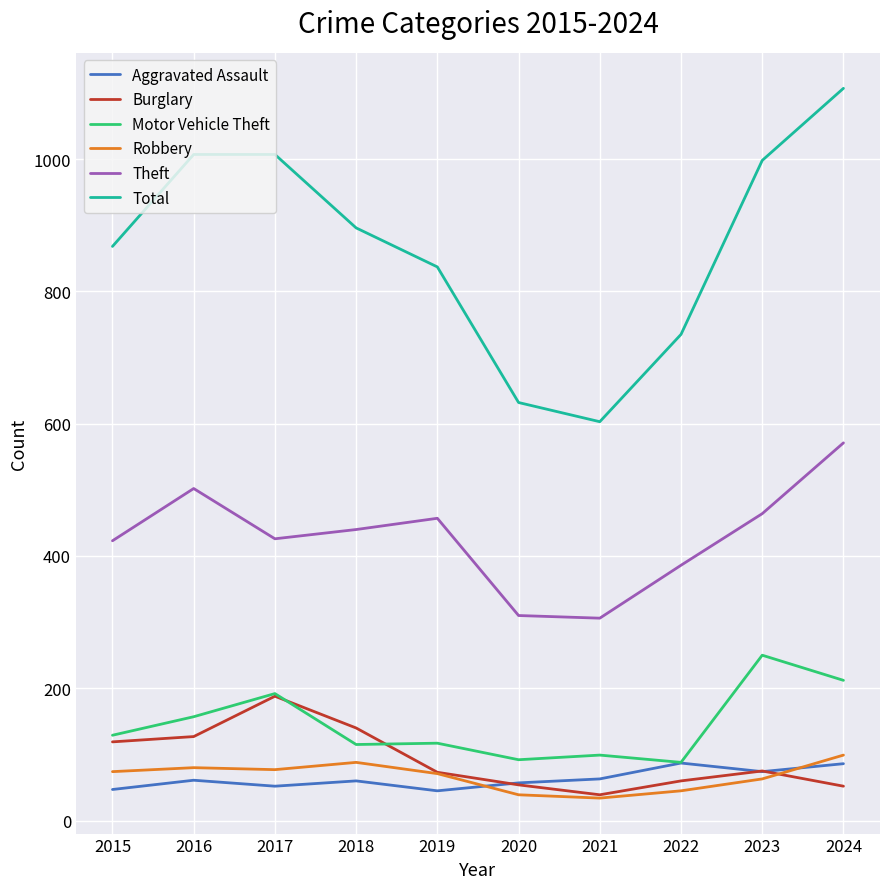

Which category has the highest value across all series?

2024